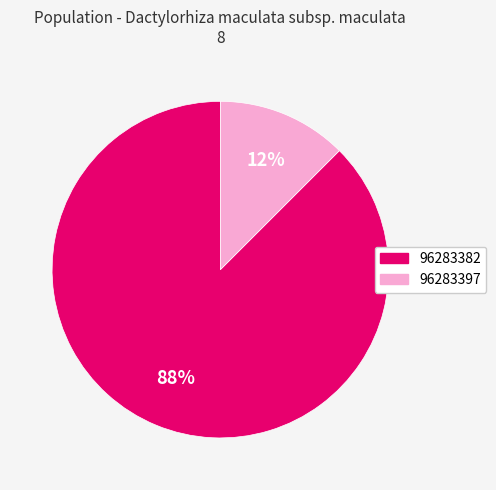

True or false: 96283397 accounts for 12% of the total.

True